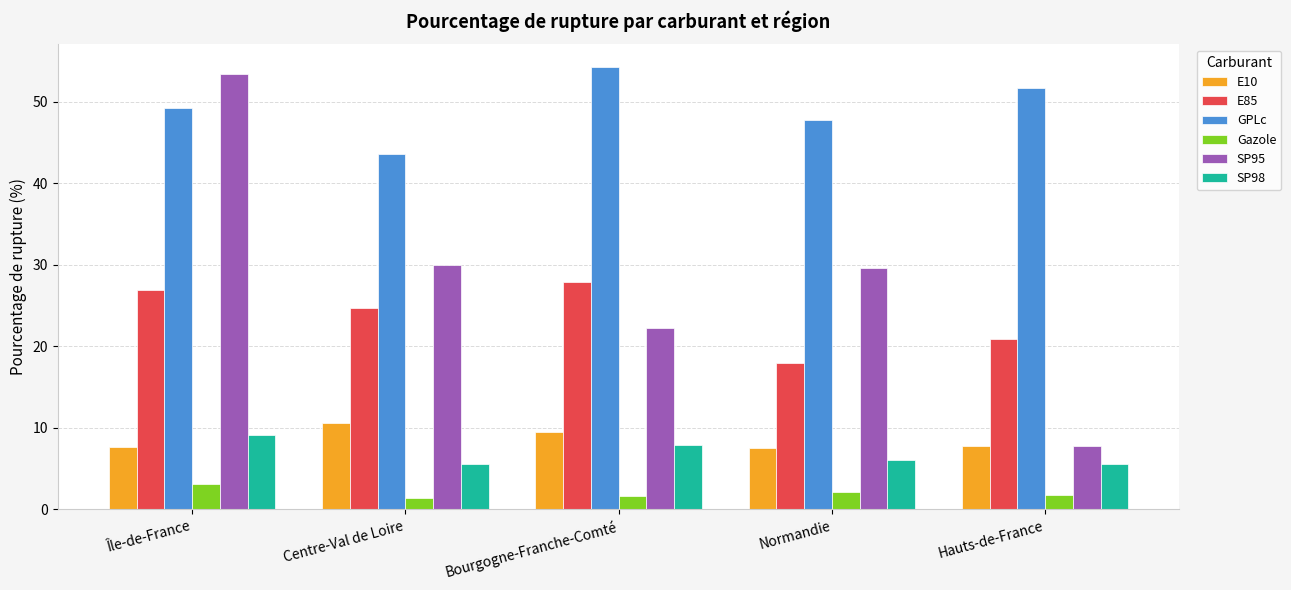

What is the value of the SP95 bar at the 2nd from the left?

29.9